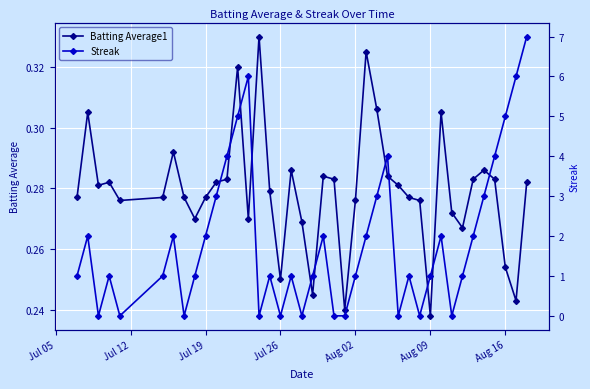

How many Batting Average1 values are between 0 and 1?

40